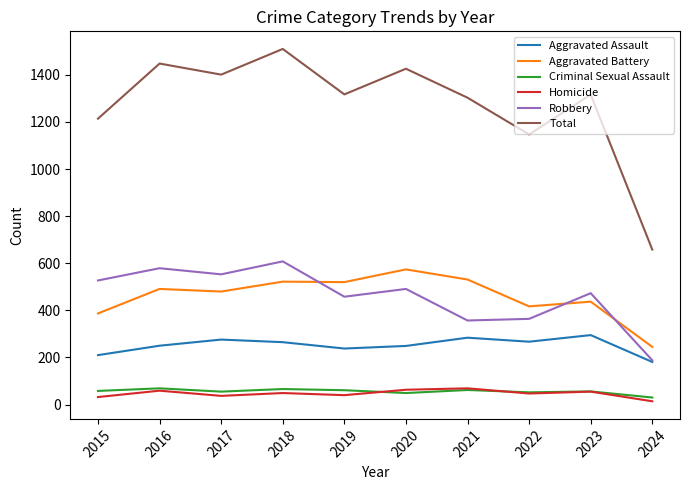

What are all the series names shown in the legend?

Aggravated Assault, Aggravated Battery, Criminal Sexual Assault, Homicide, Robbery, Total